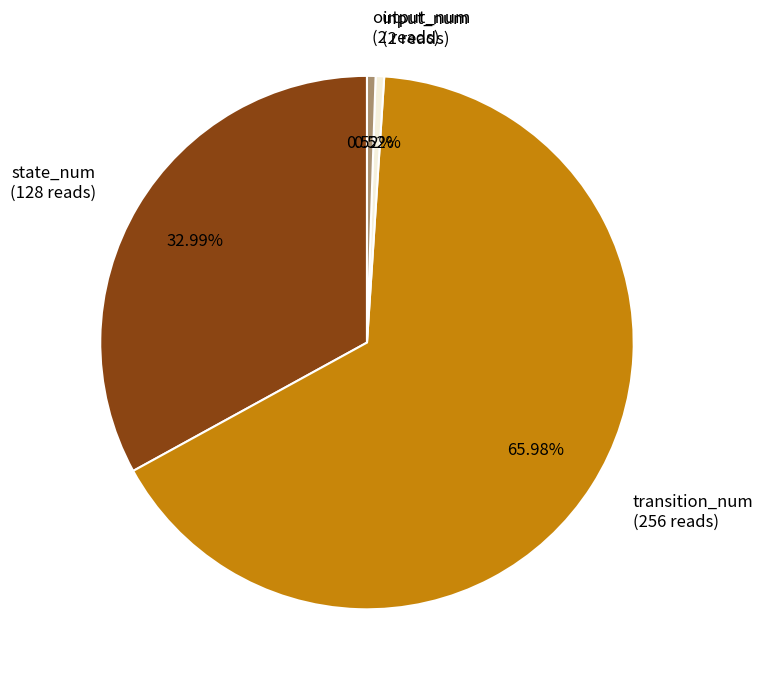

To the nearest percent, what percentage of the pie is input_num?

1%